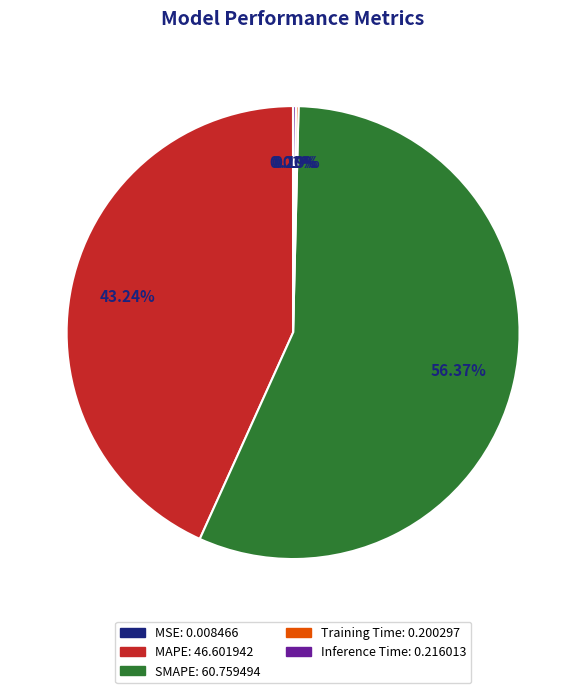

Which category has the biggest portion of the pie?

SMAPE